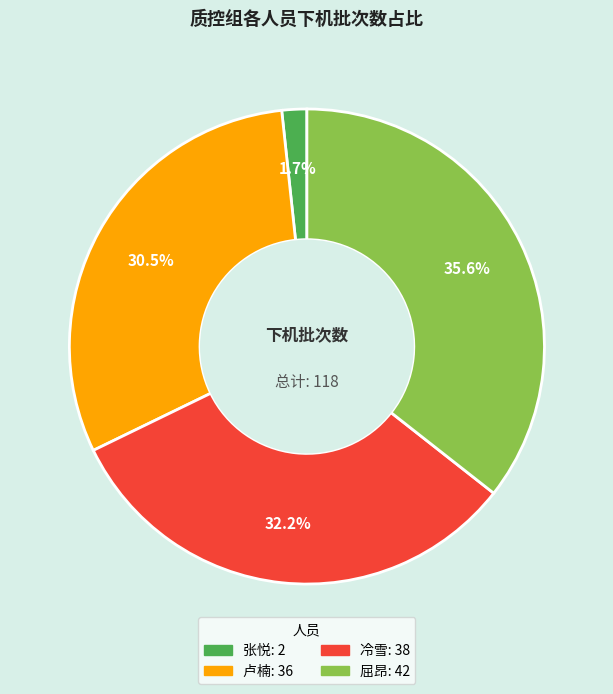

How many slices are in this pie chart?

4